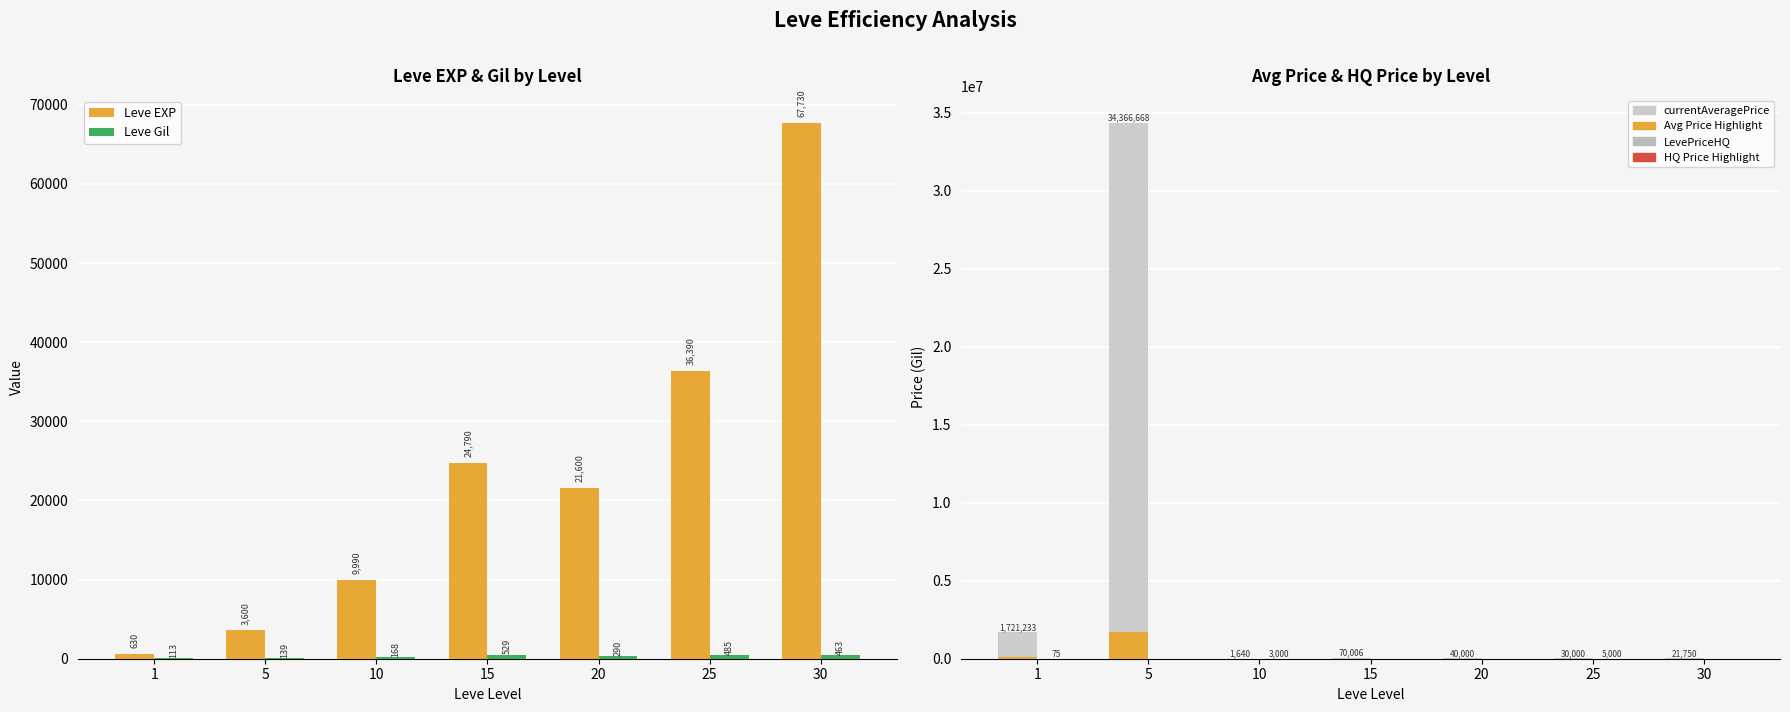

Does the chart contain stacked bars?

No